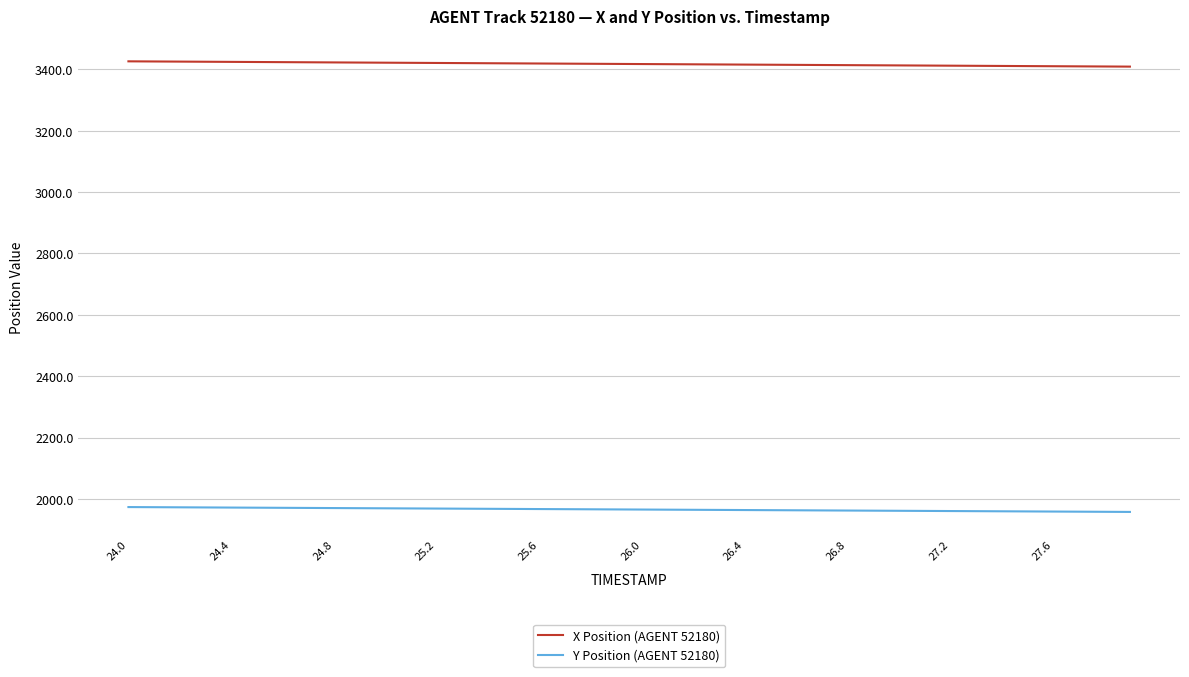

How many values in the Y Position (AGENT 52180) series are below 1965?

19